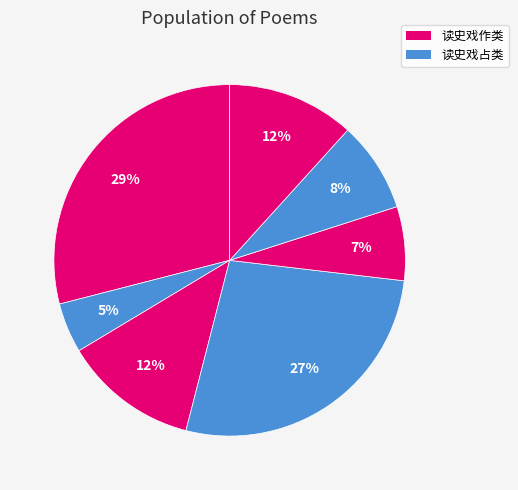

How many slices are in this pie chart?

7